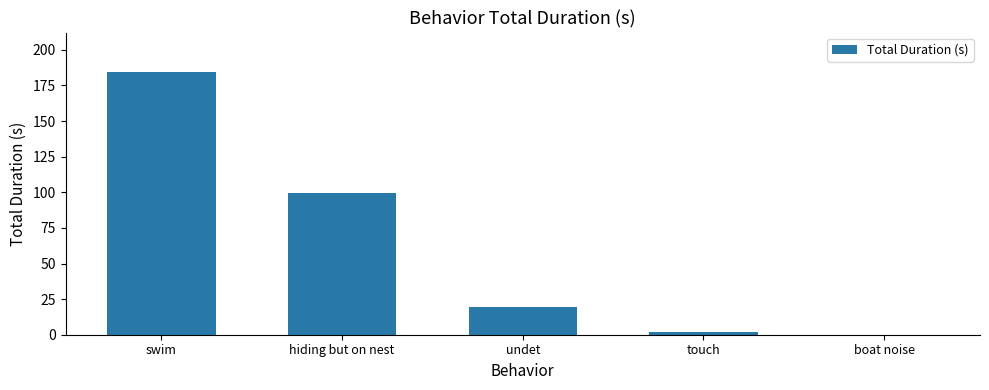

Between touch and undet, which is larger?

undet